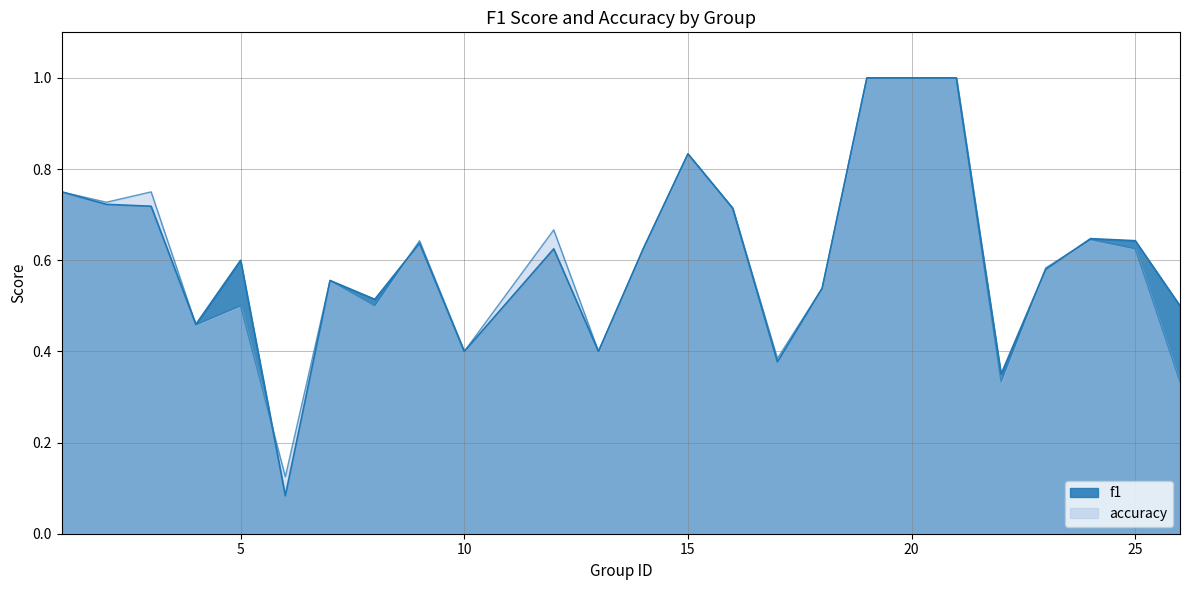

At which category does f1 reach its first local peak?

5